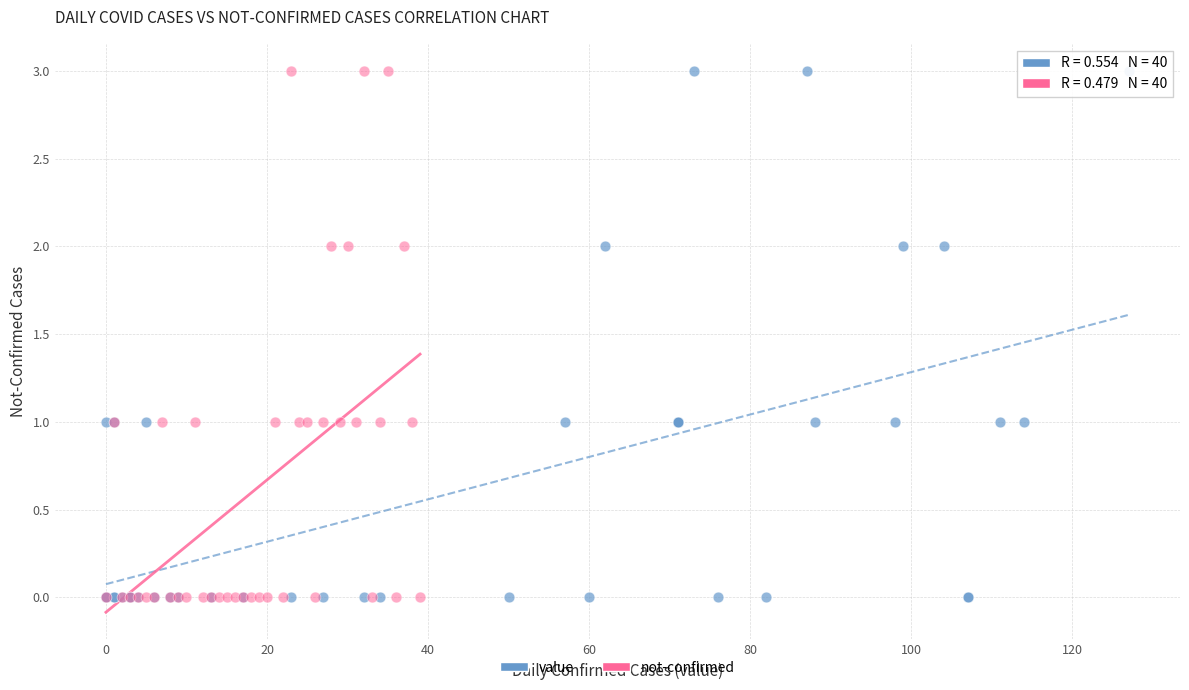

What are all the series names shown in the legend?

value, not-confirmed